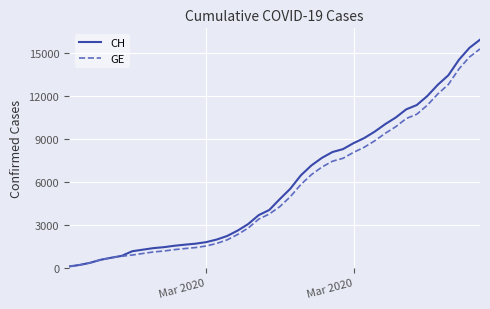

What is the minimum value shown in the chart?

73